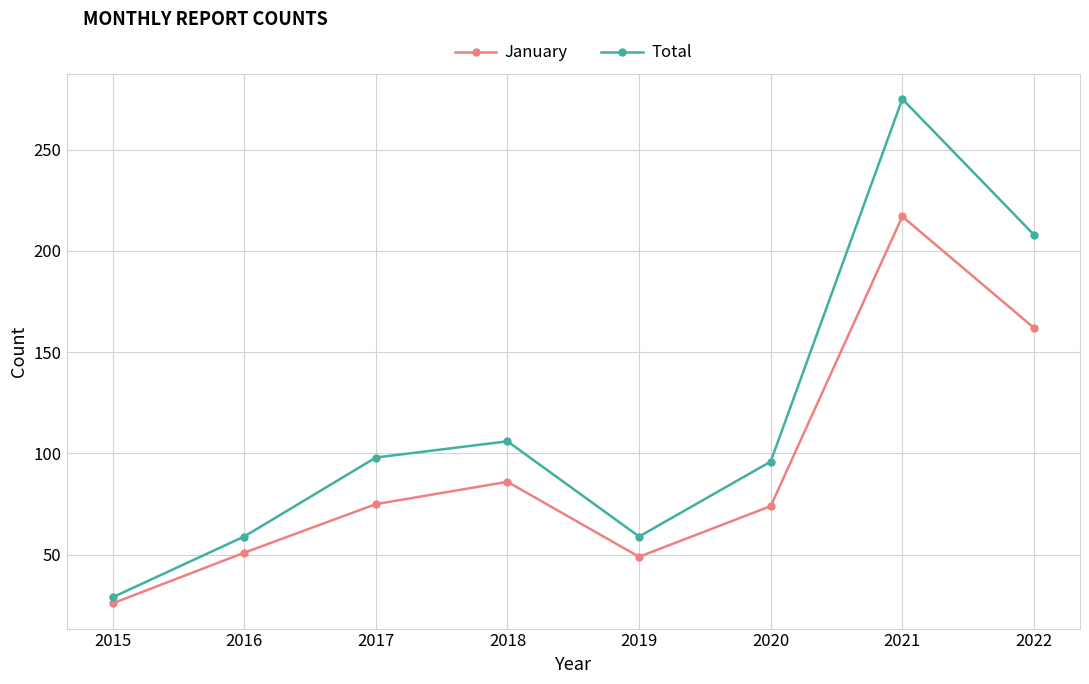

Between 2016 and 2022, which series saw the biggest shift?

Total